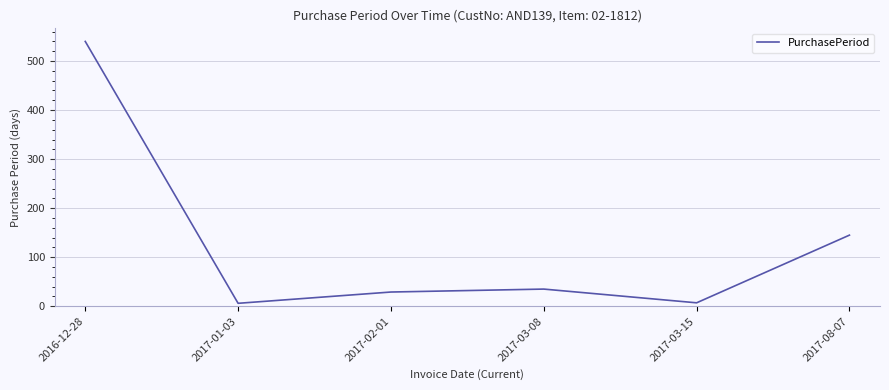

What is the average value?

127